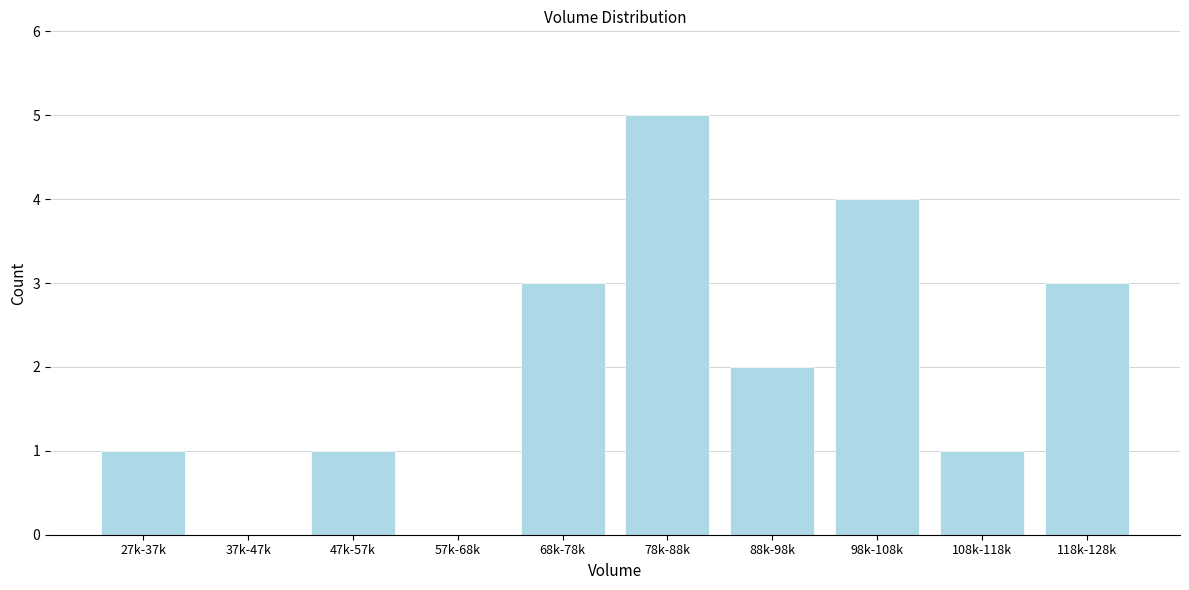

Reading left to right, extract all data points from this chart.

27k-37k=1	37k-47k=0	47k-57k=1	57k-68k=0	68k-78k=3	78k-88k=5	88k-98k=2	98k-108k=4	108k-118k=1	118k-128k=3